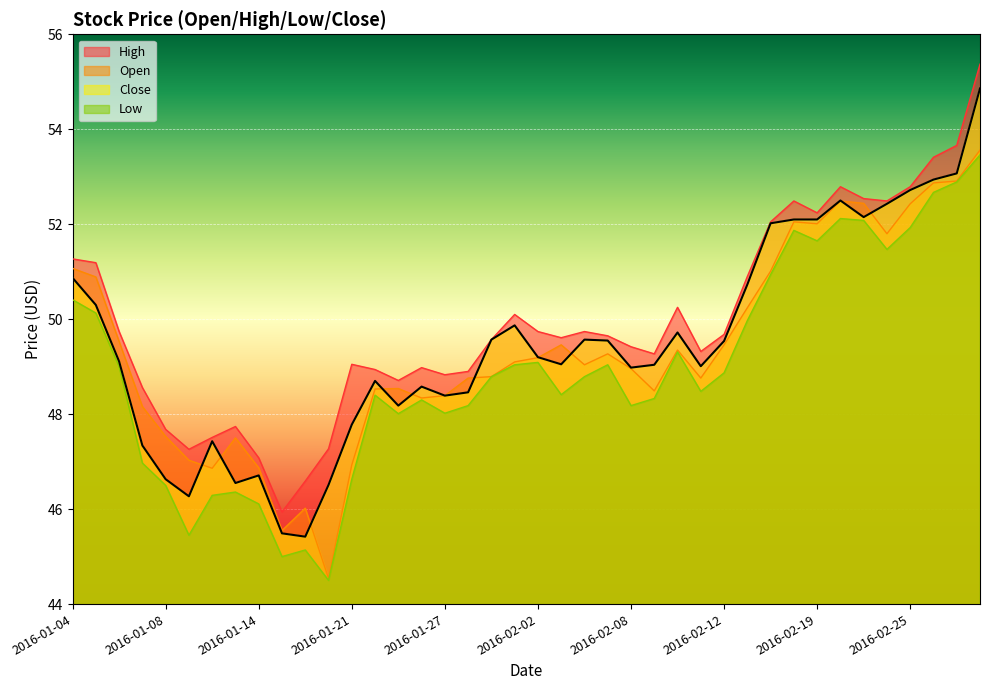

What is the sum of the Low values at 2016-01-25 and 2016-02-23?

100.1